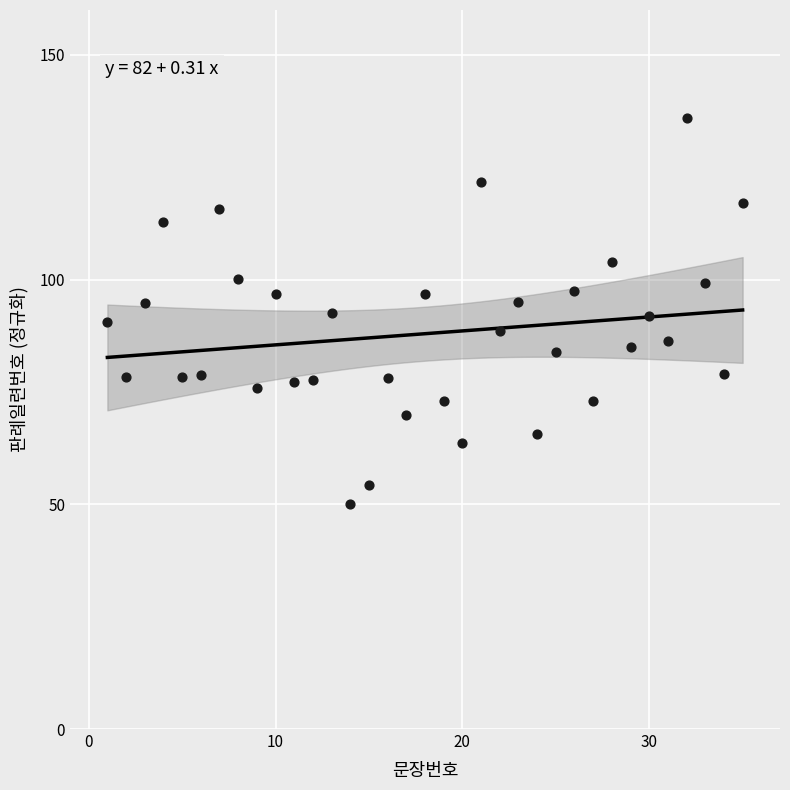

What is the range of X values (max minus min)?

34.0